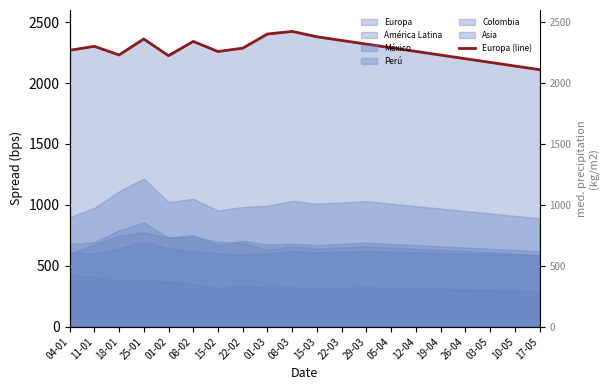

The value at 15-03 is 3273. True or false?

False